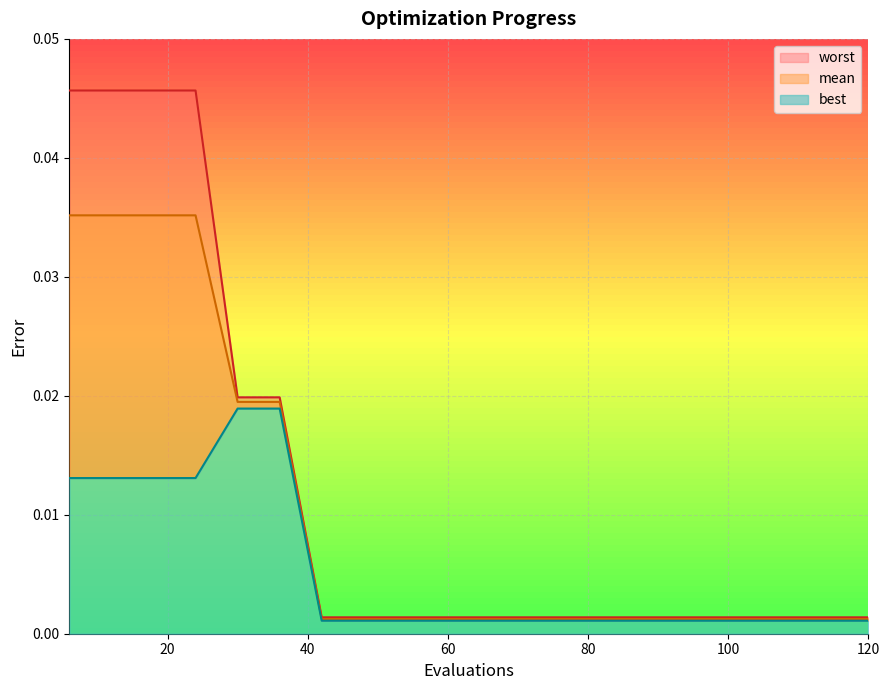

How many categories are shown in the chart?

20